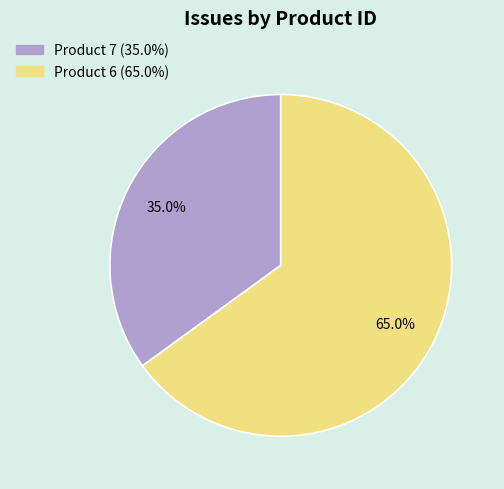

To the nearest percent, what portion does Product 7 represent?

35%